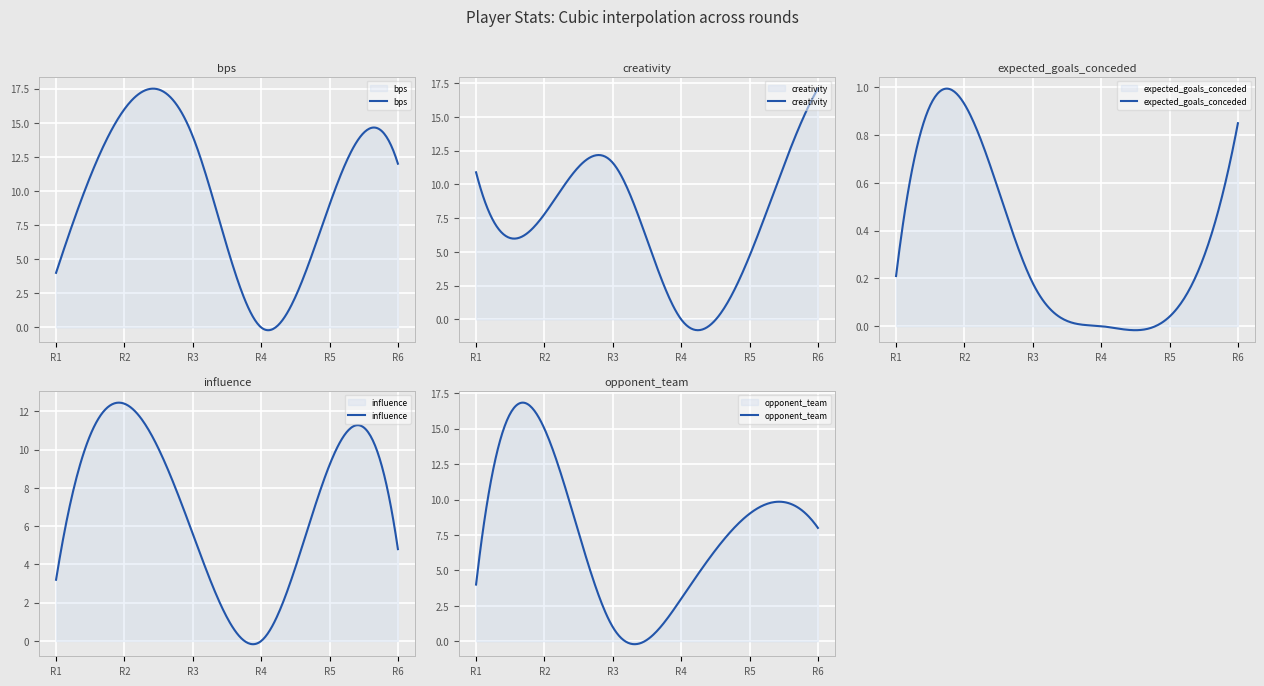

What is the difference between the highest and lowest values at 3?

13.8